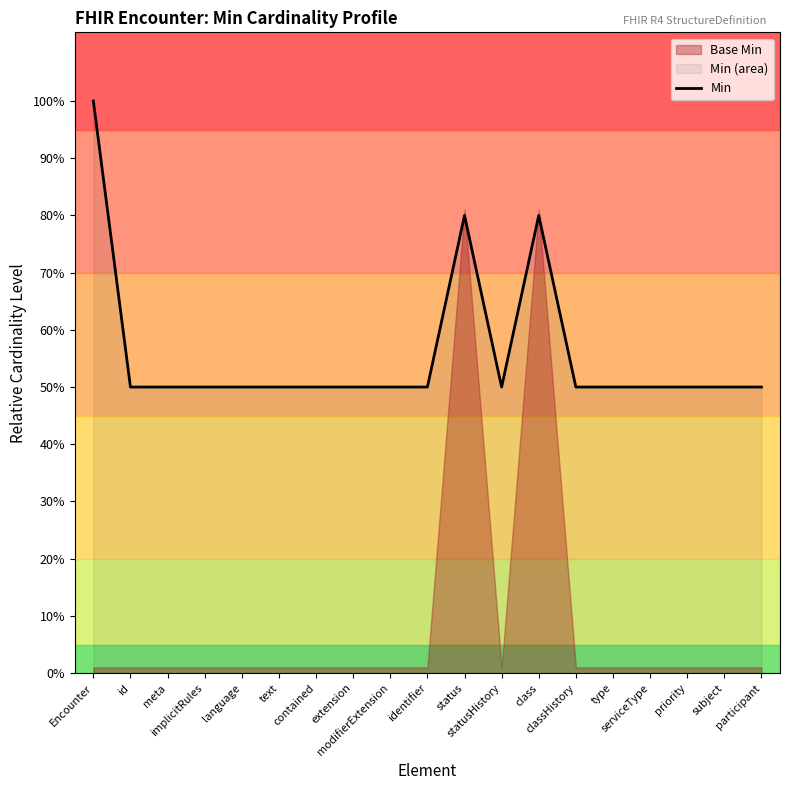

Approximately how many times larger is the value at meta compared to Encounter?

0.5